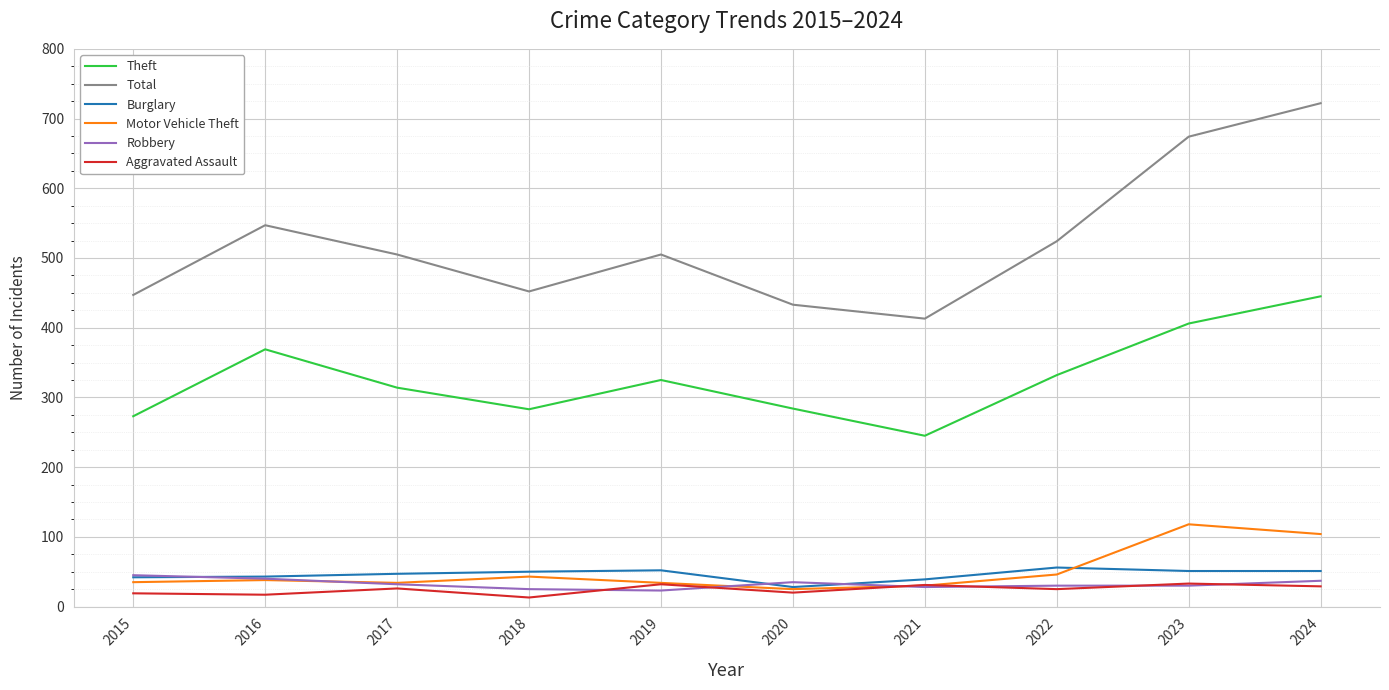

What is the difference between the Aggravated Assault values at 2015 and 2017?

7